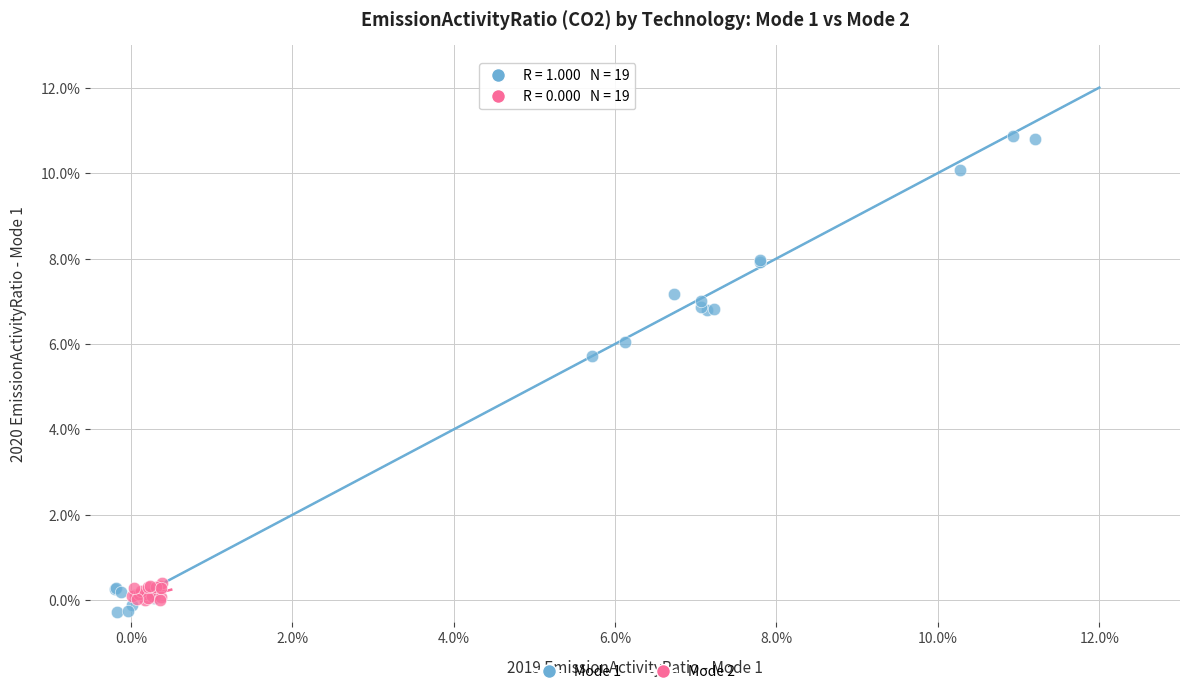

Which series contains the lowest Y value?

Mode 1